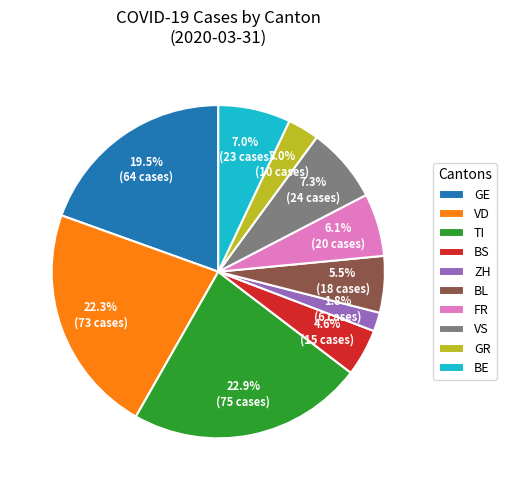

Count the number of slices in the pie.

10